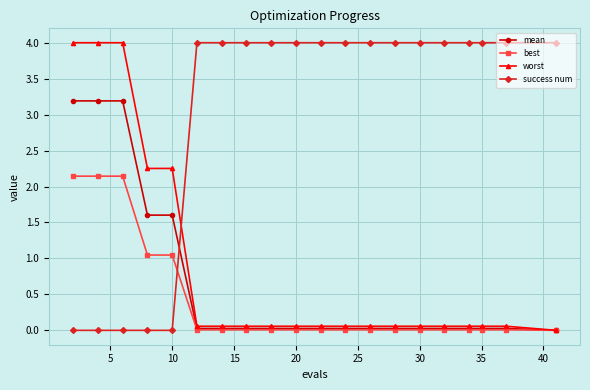

True or false: mean and success num intersect in this chart.

True